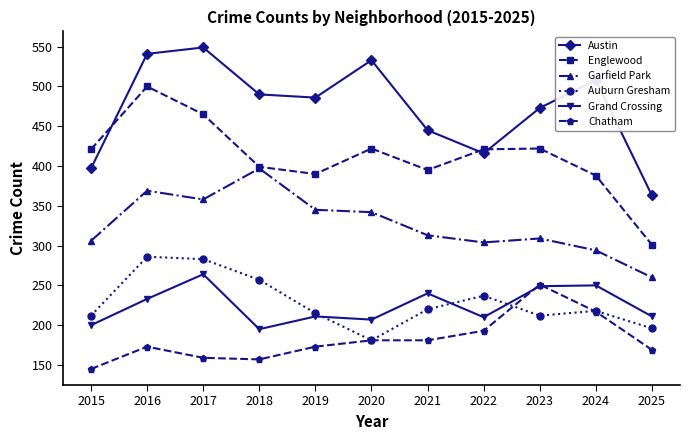

At which label does Austin first exceed 486?

2016